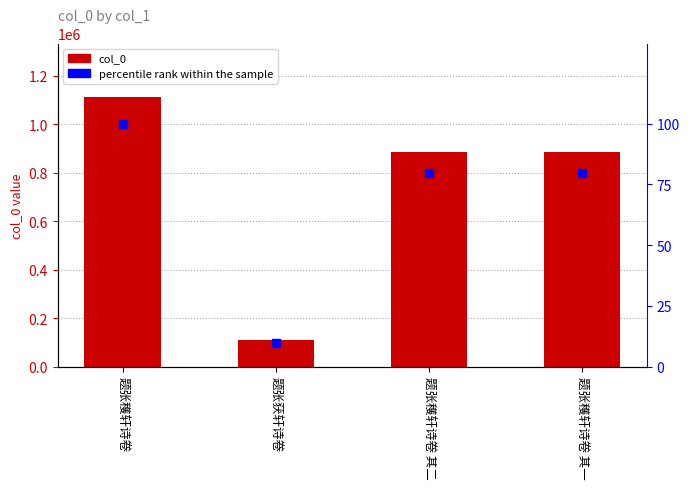

Which series has the widest spread of Y values?

col_0